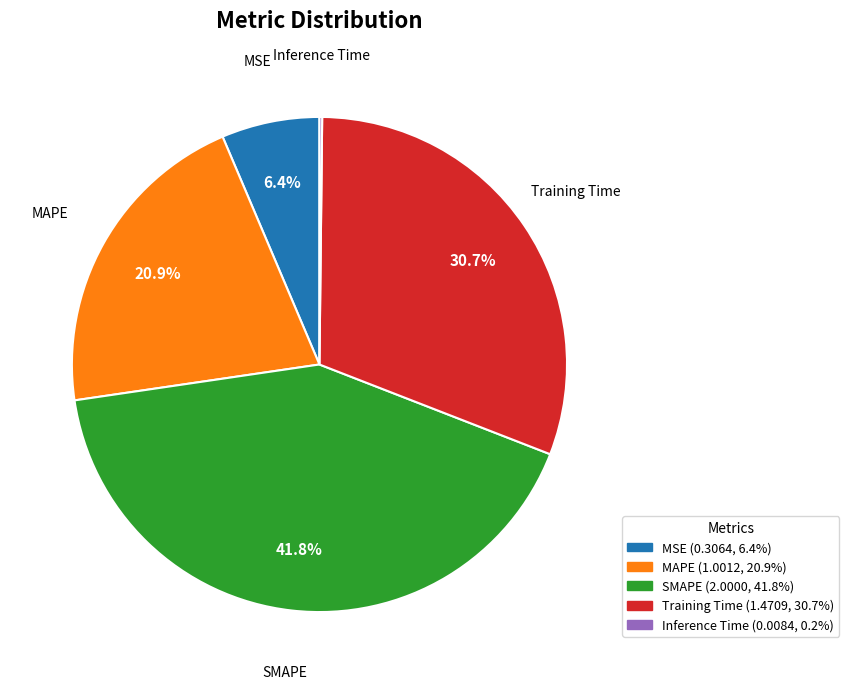

The Training Time slice represents 31% of the pie. True or false?

True